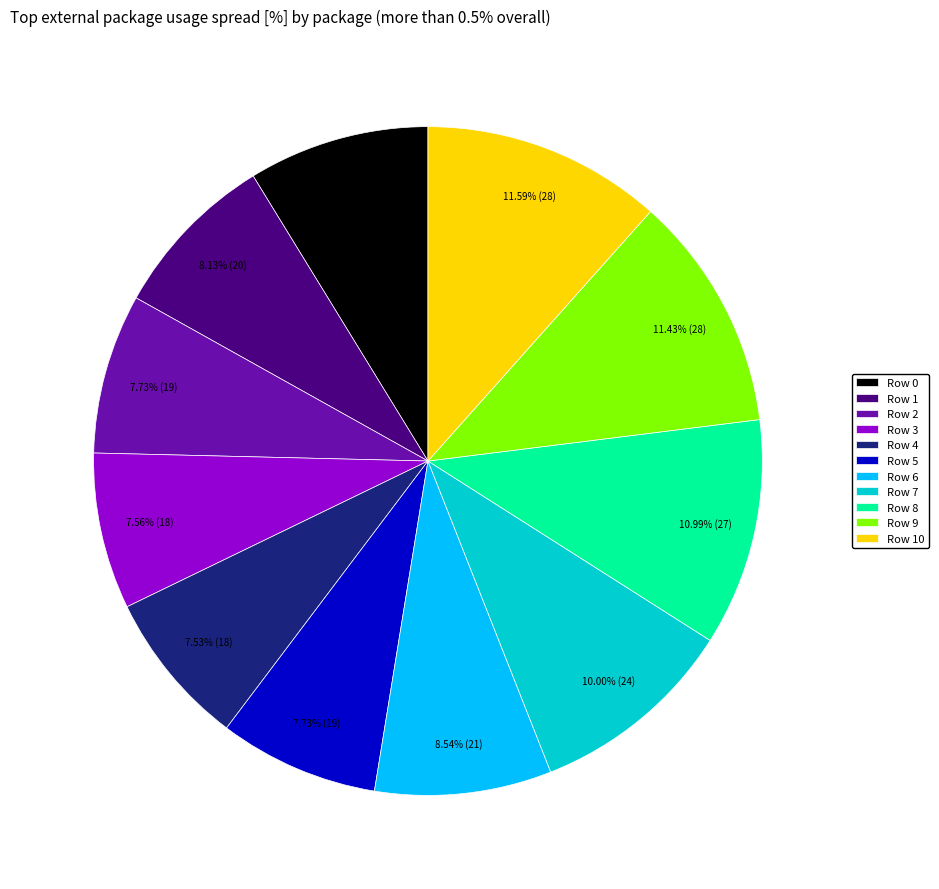

Between Row 7 and Row 2, which is larger?

Row 7